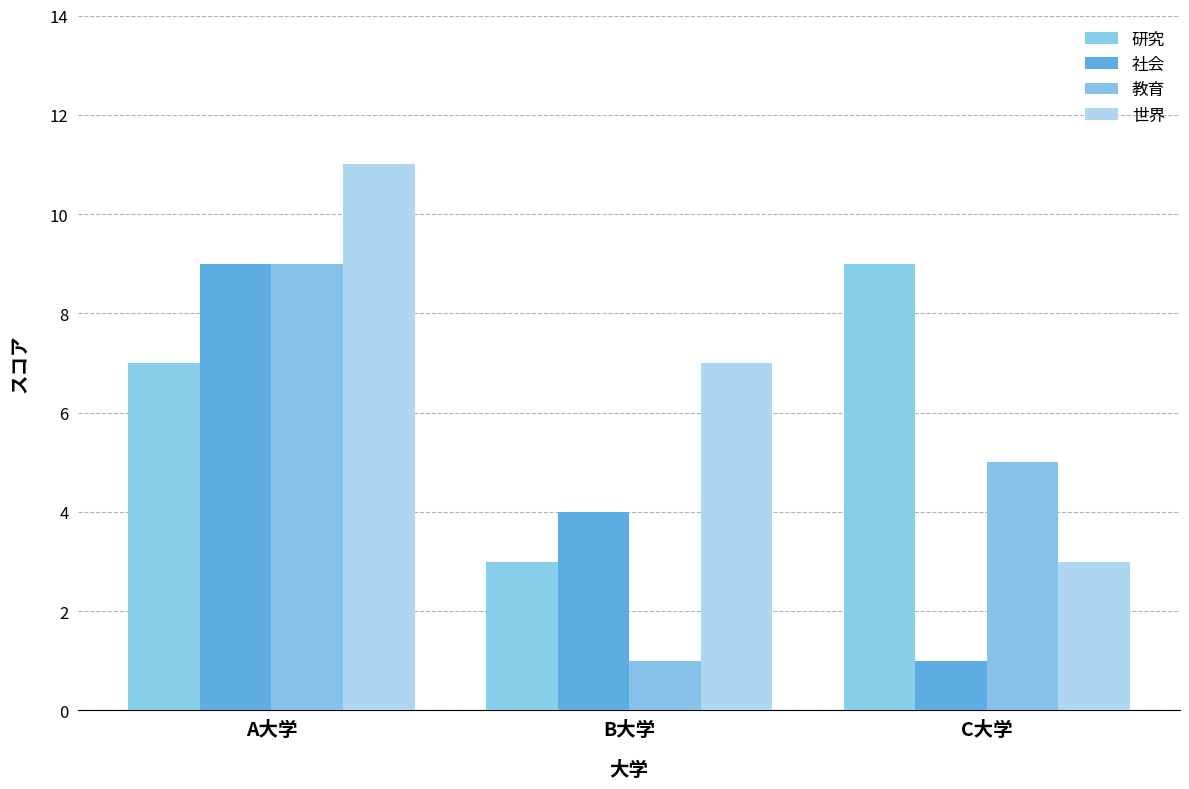

Is the value of 社会 at A大学 greater than the value of 教育 at A大学?

No